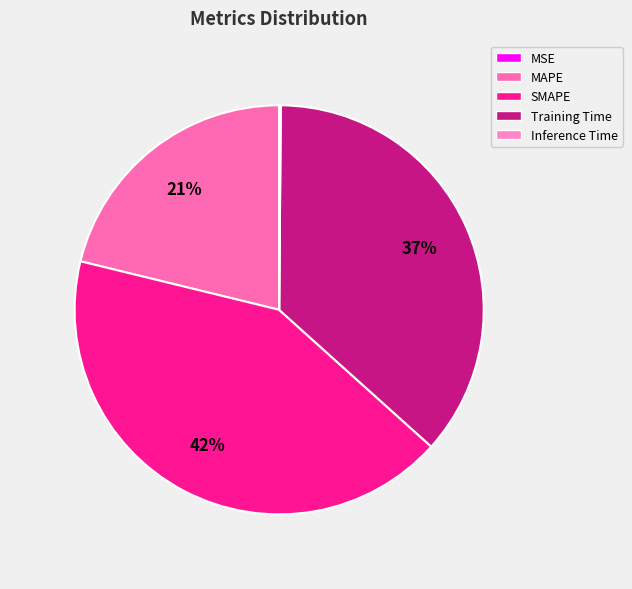

Is there a majority slice in this chart?

No